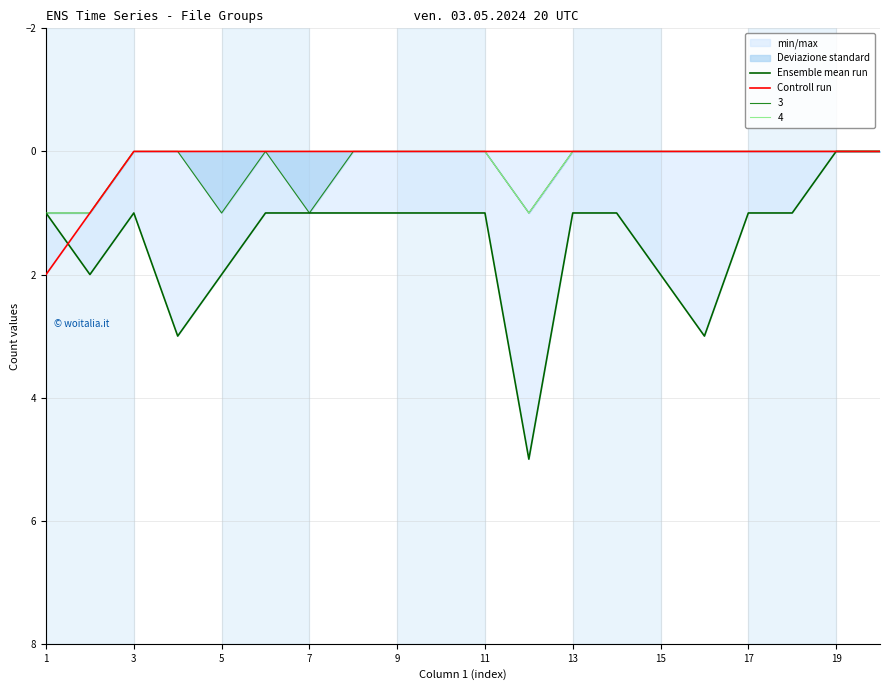

What is the difference between the second highest and second lowest values in the Ensemble mean run series?

3